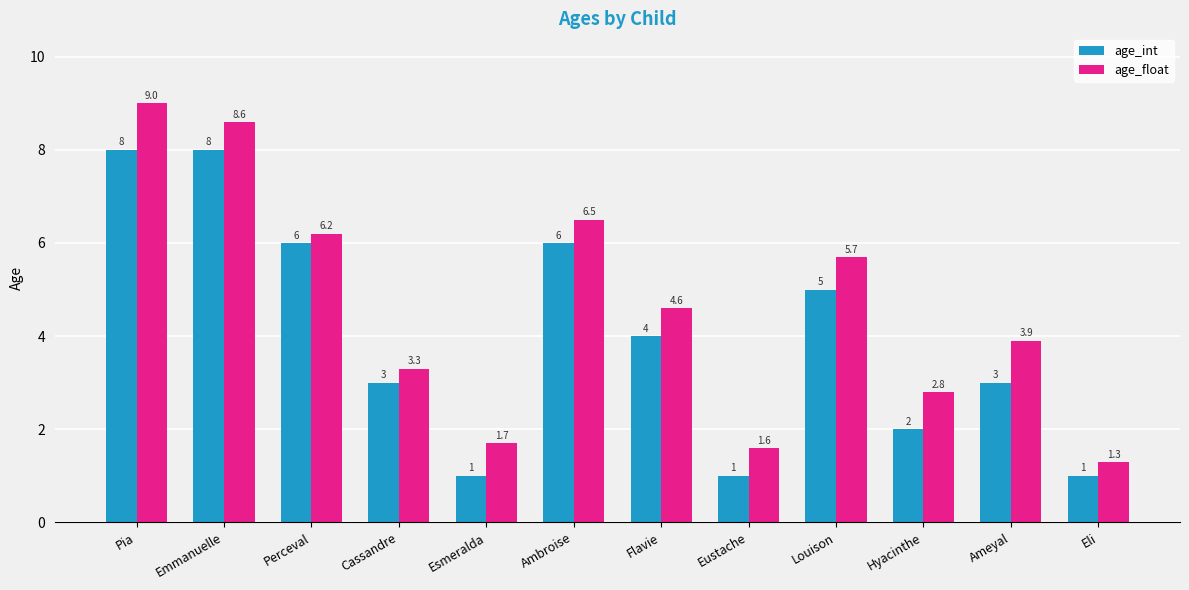

What is the sum of the age_int values at Ameyal and Louison?

8.0